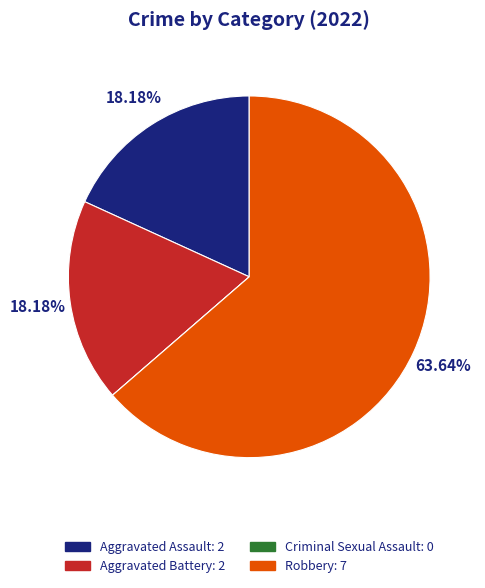

Which slice is the largest?

Robbery